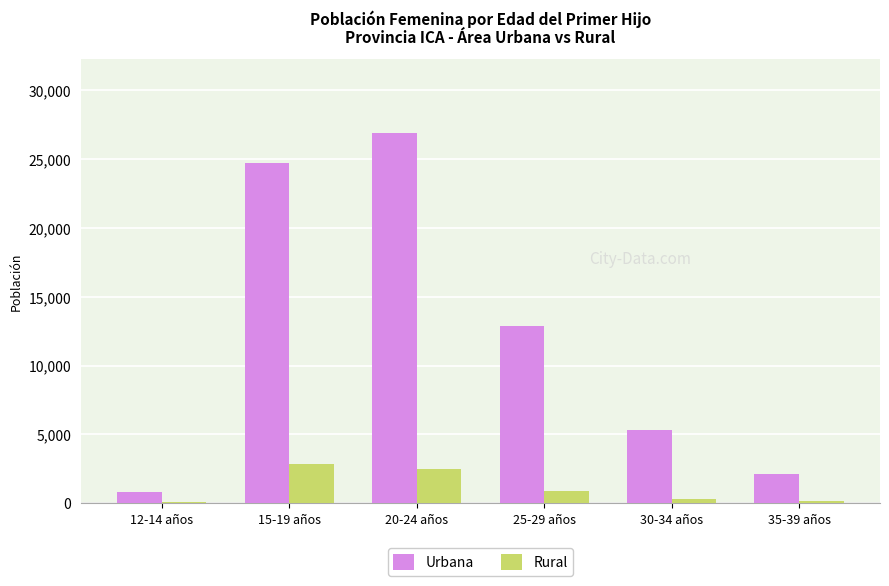

The Urbana series shows 46567 at 20-24 años. True or false?

False